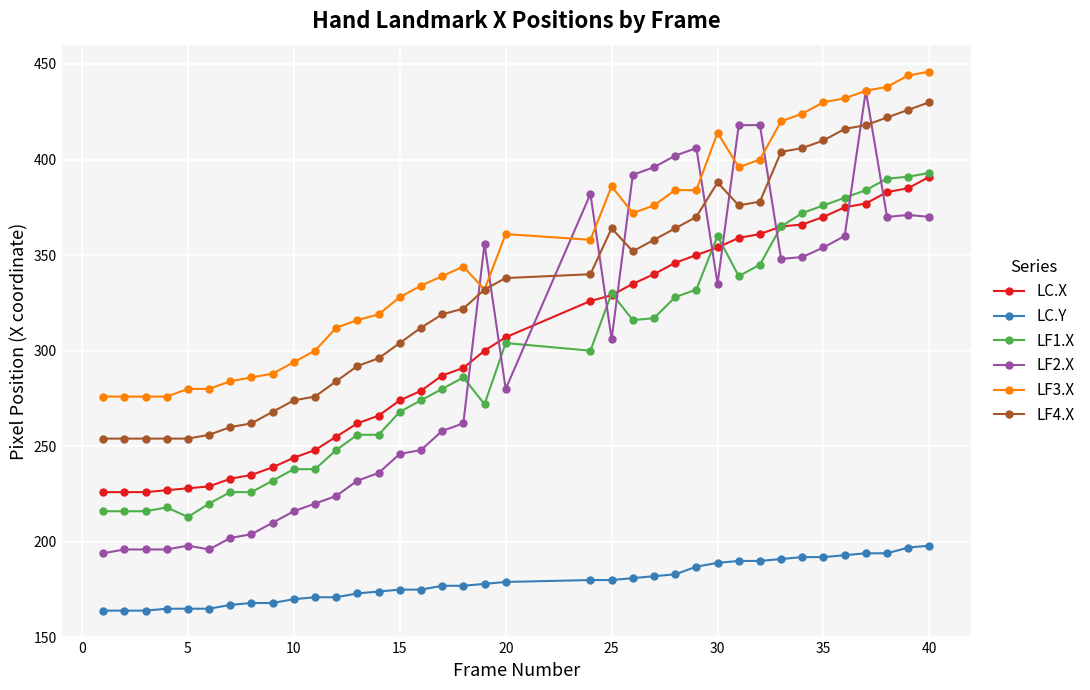

True or false: LF1.X and LF4.X cross at least once.

False